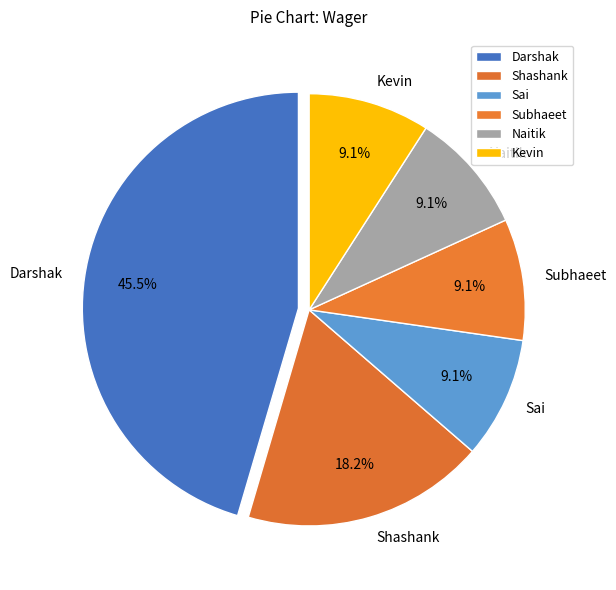

To the nearest percent, what percentage of the pie is Shashank?

18%